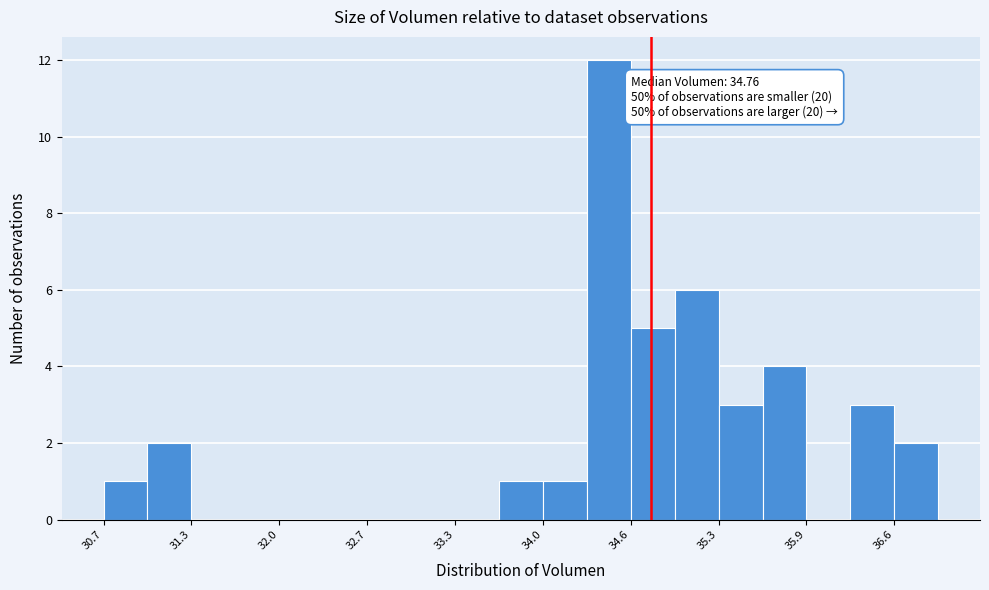

Around what value on the x-axis is the tallest bar? Give the approximate position of its centre, as read against the axis.

34.4